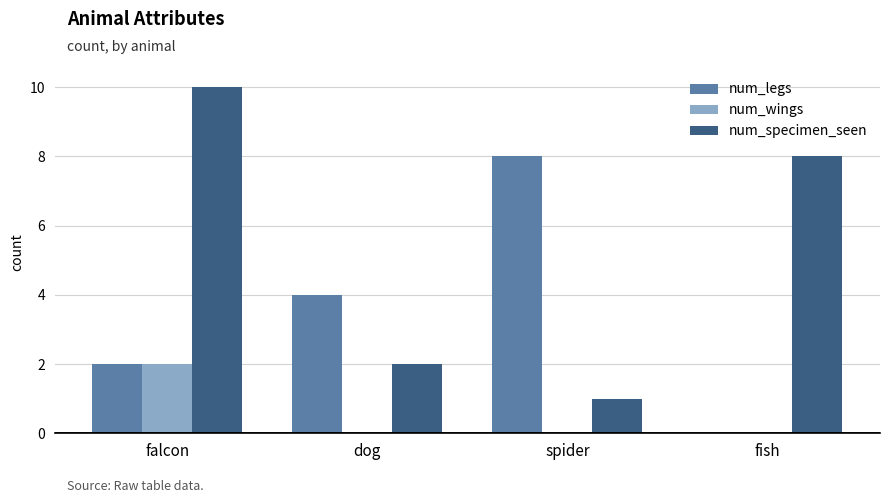

At which category is the sum across all series the highest?

falcon